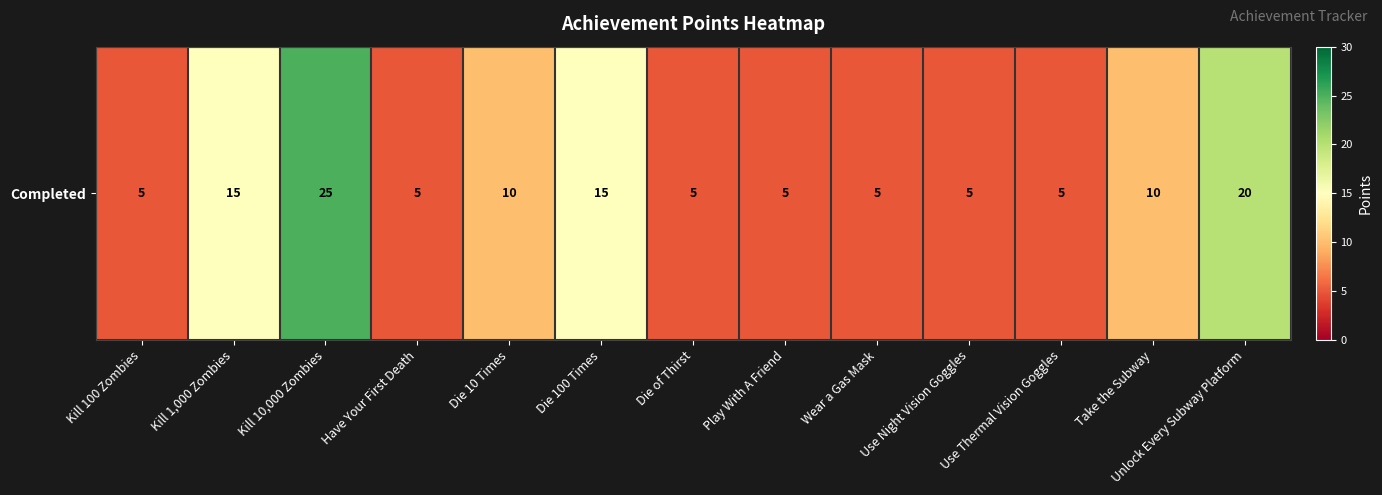

What is the sum of the values at Play With A Friend and Unlock Every Subway Platform?

25